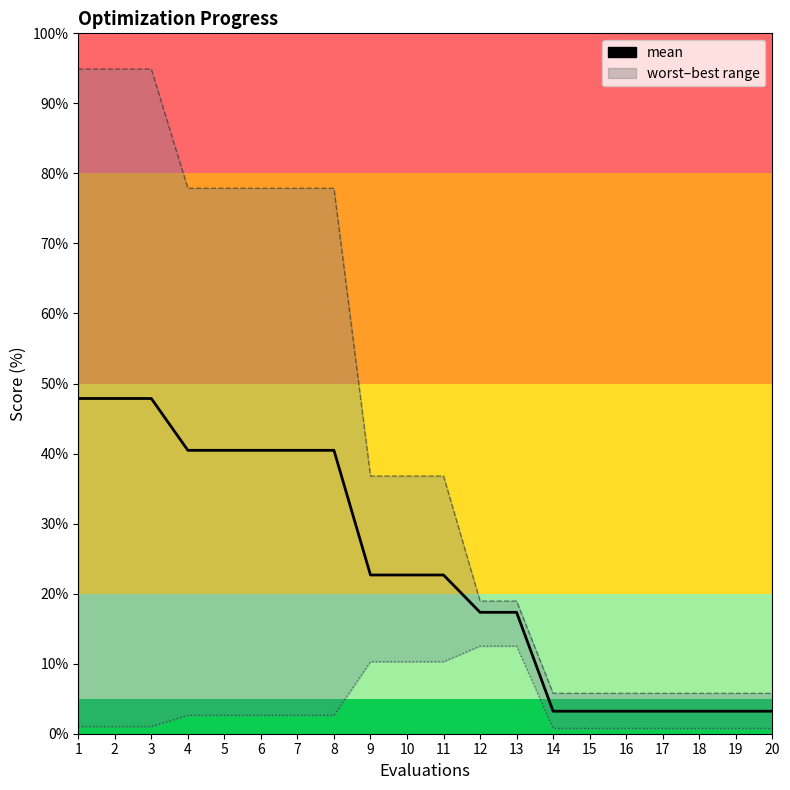

List the labels in order of value, largest first.

1, 2, 3, 4, 5, 6, 7, 8, 9, 10, 11, 12, 13, 14, 15, 16, 17, 18, 19, 20